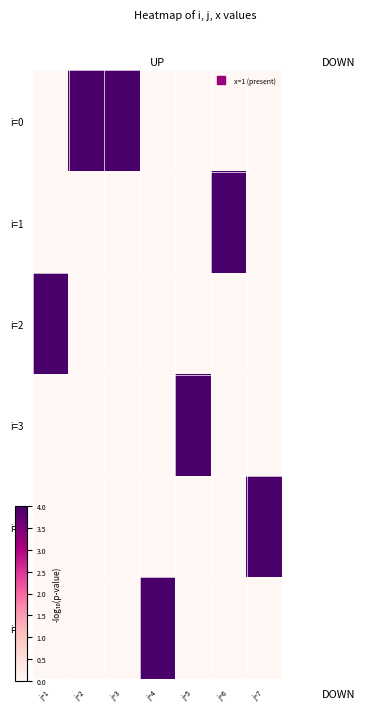

Which series changed the most between j=4 and j=6?

i=1